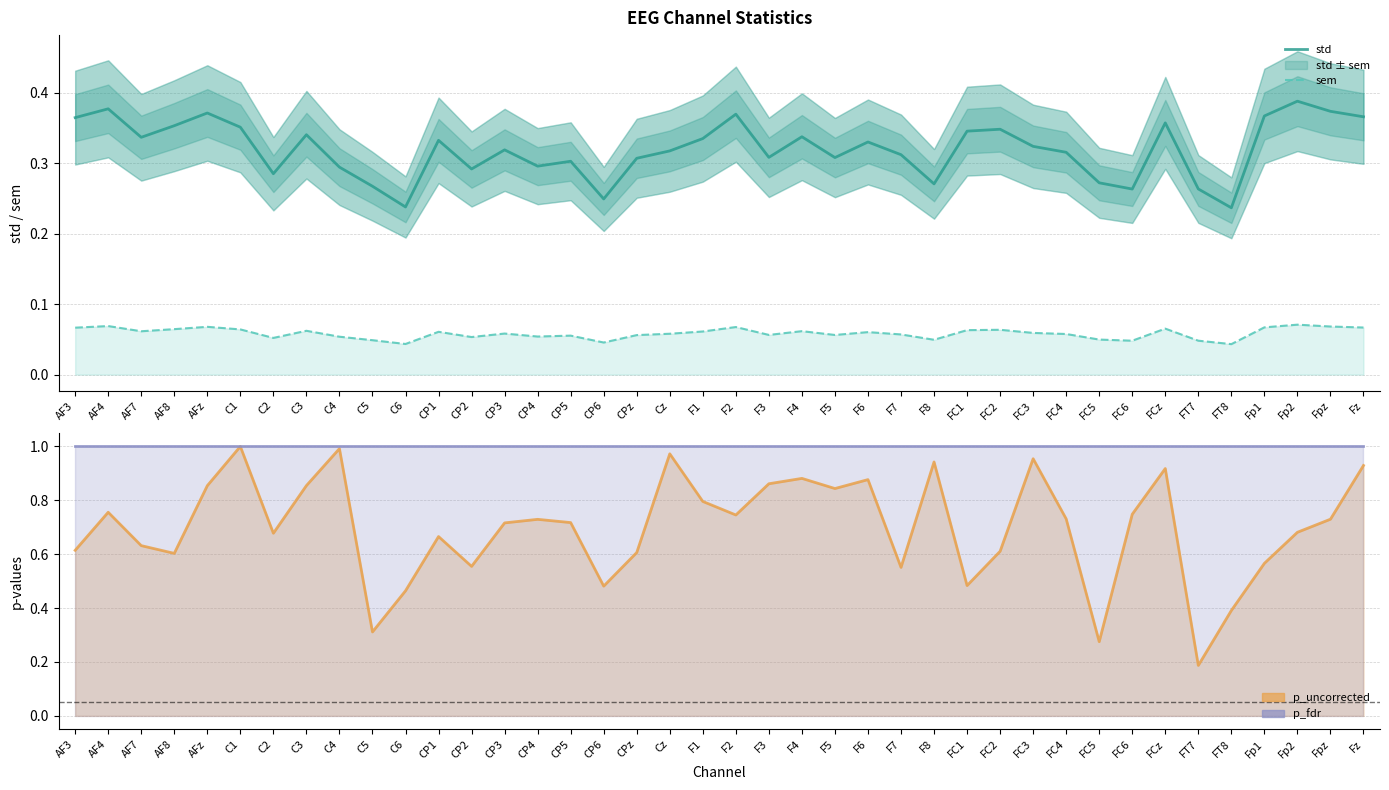

What are all the series names shown in the legend?

std, sem, p_uncorrected, p_fdr